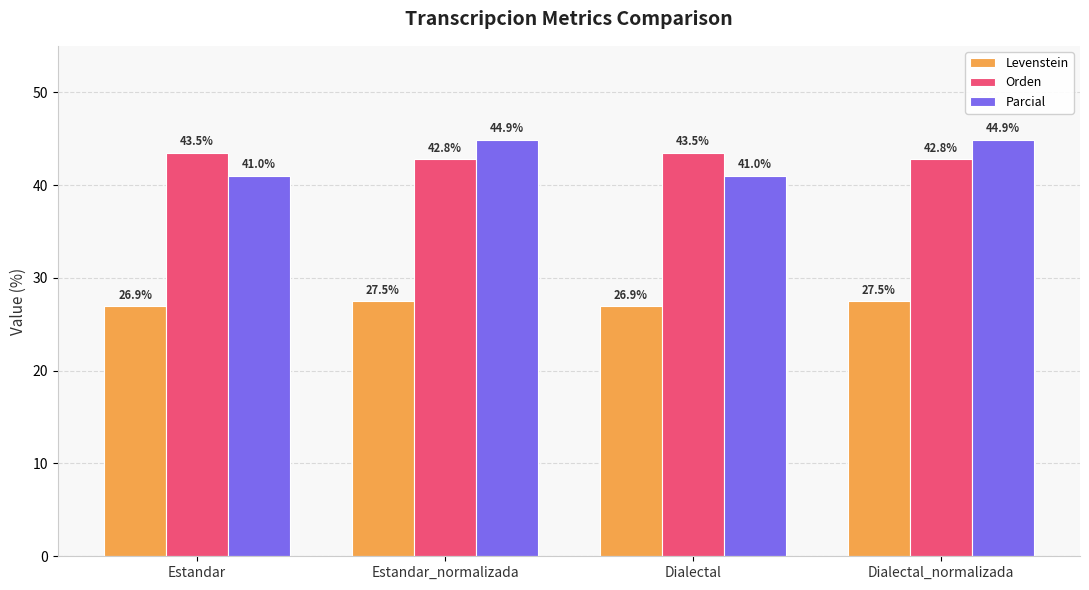

Rank the series by their maximum value, from highest to lowest.

Parcial, Orden, Levenstein